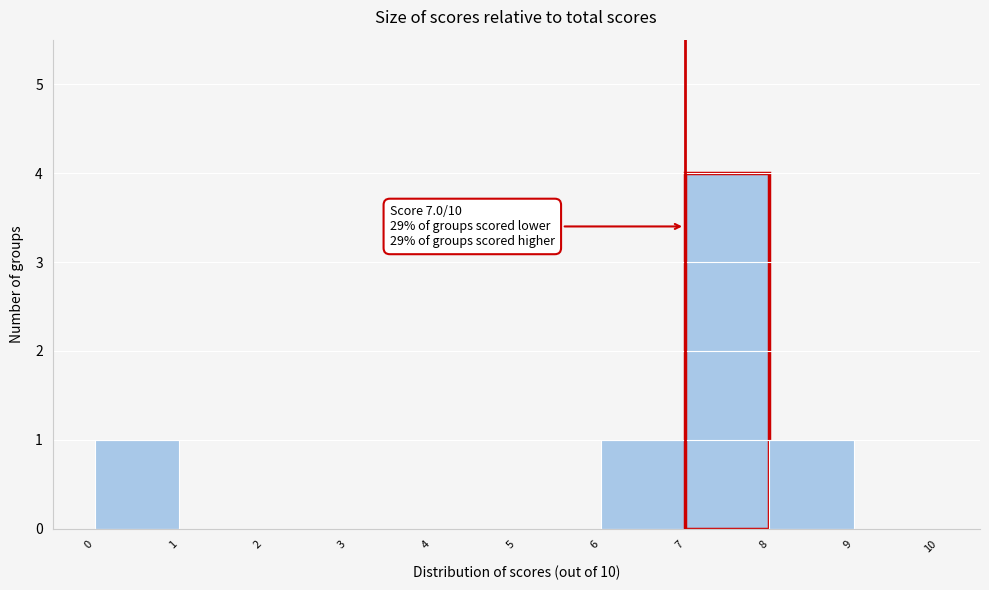

Over which range of the x-axis is the bar tallest?

7 to 8